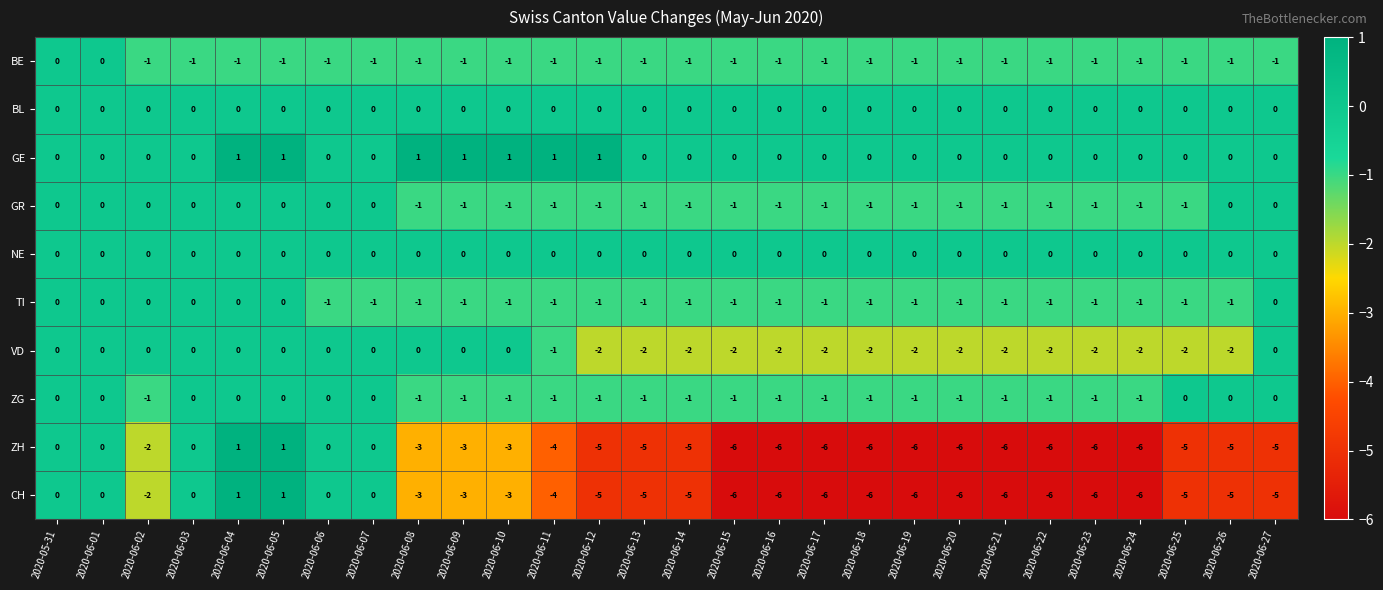

What is the difference between the highest and lowest values at 2020-06-23?

6